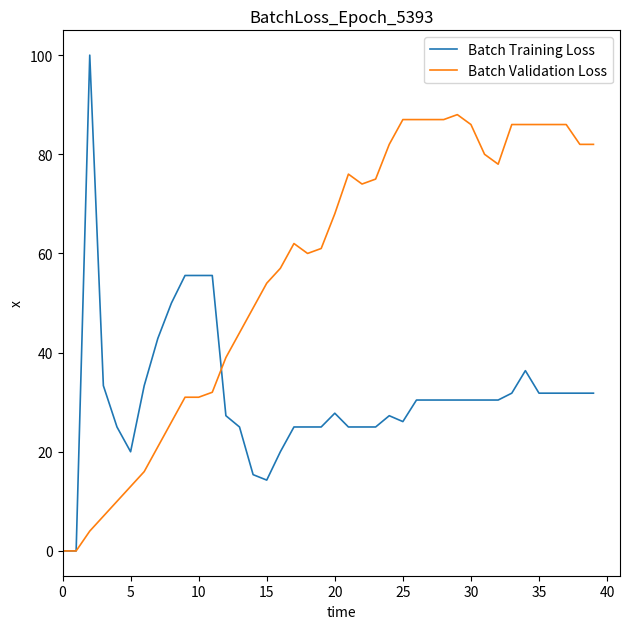

Which series has the largest total across all categories?

Batch Validation Loss